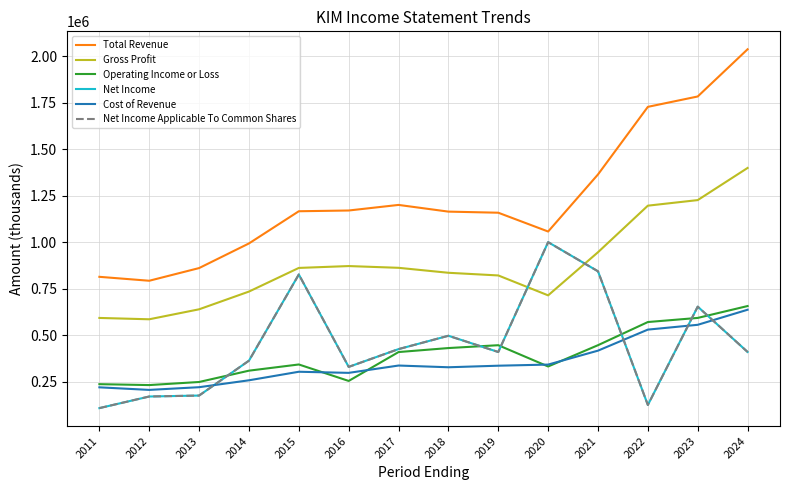

True or false: Net Income has a value of 654300 at 2023.

True